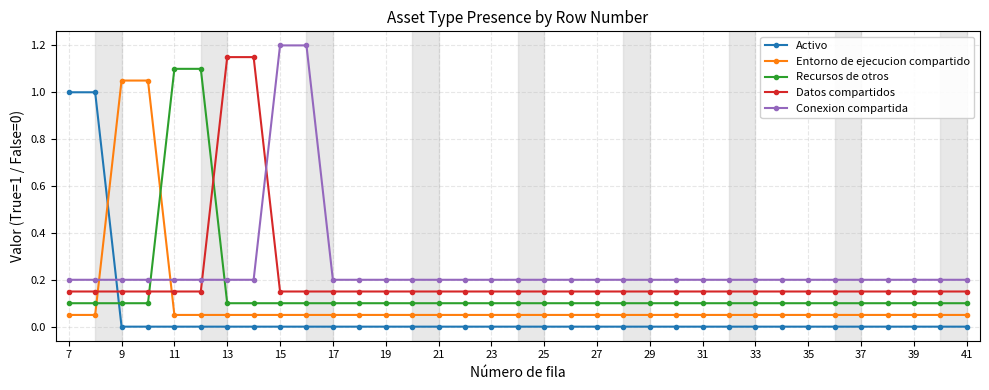

How many intersections are there between Conexion compartida and Recursos de otros?

2